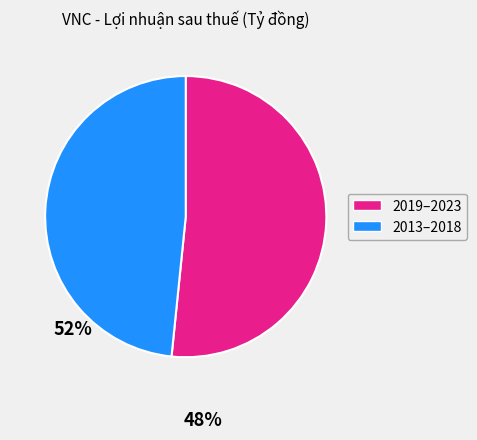

Does any single category account for the majority?

Yes